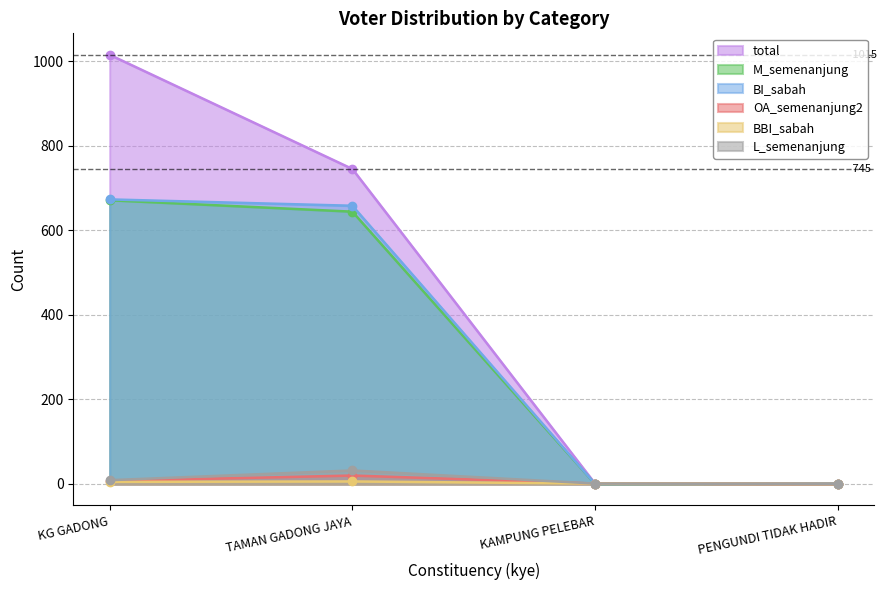

The value of BBI_sabah at TAMAN GADONG JAYA is 10. True or false?

False